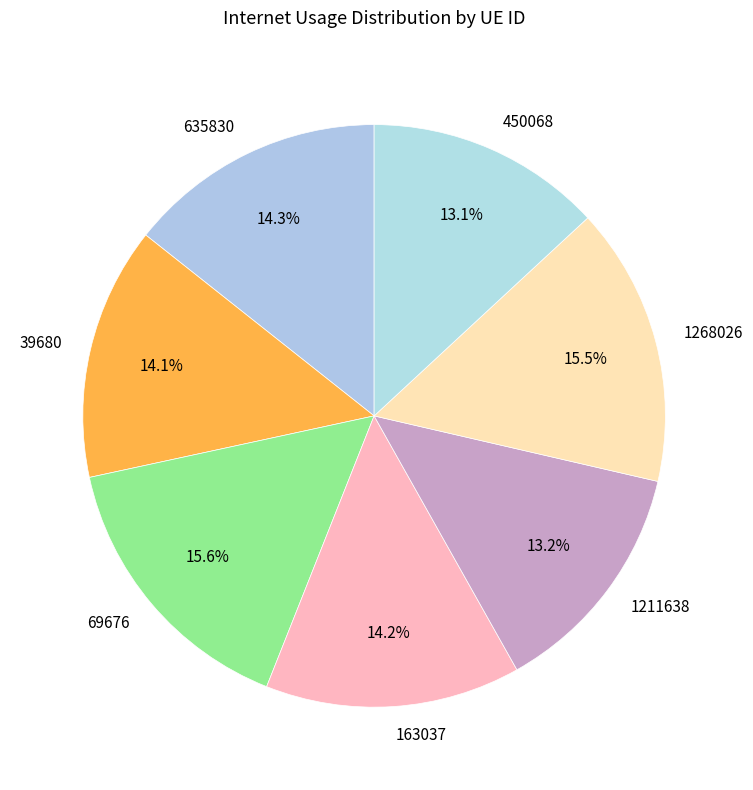

To the nearest percent, what is the combined percentage of 39680 and 1268026?

30%